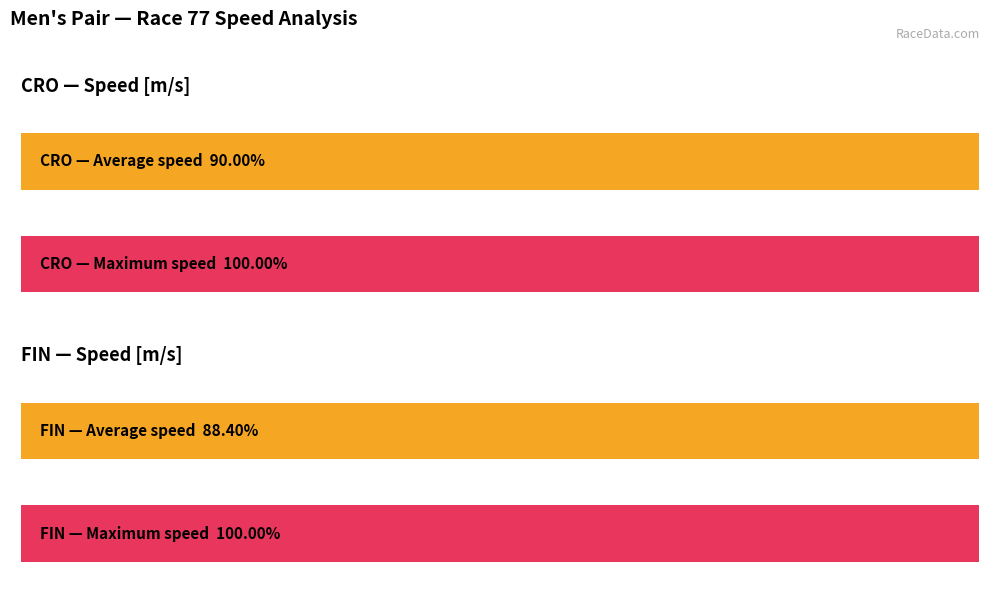

Are the bars horizontal?

Yes